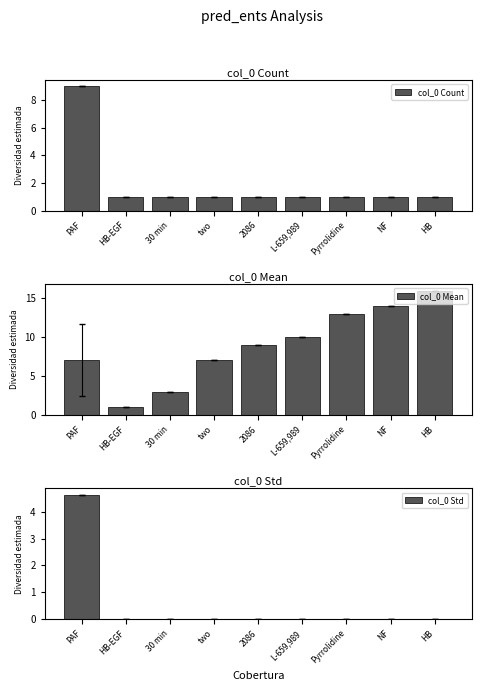

What is the sum of the col_0 Count values at PAF and 30 min?

10